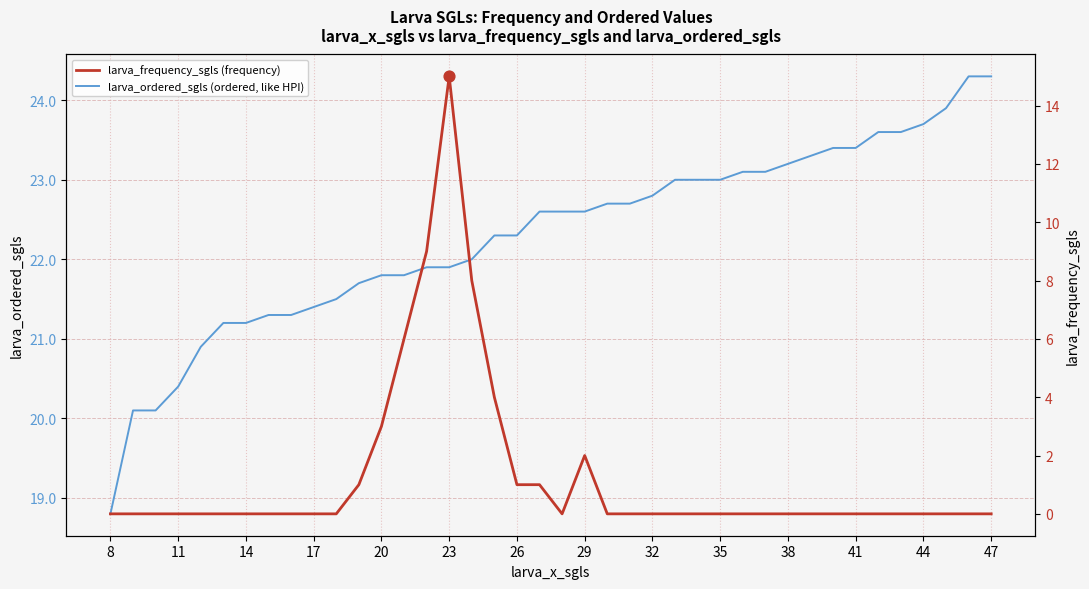

Which series has the widest spread of Y values?

larva_frequency_sgls (frequency)